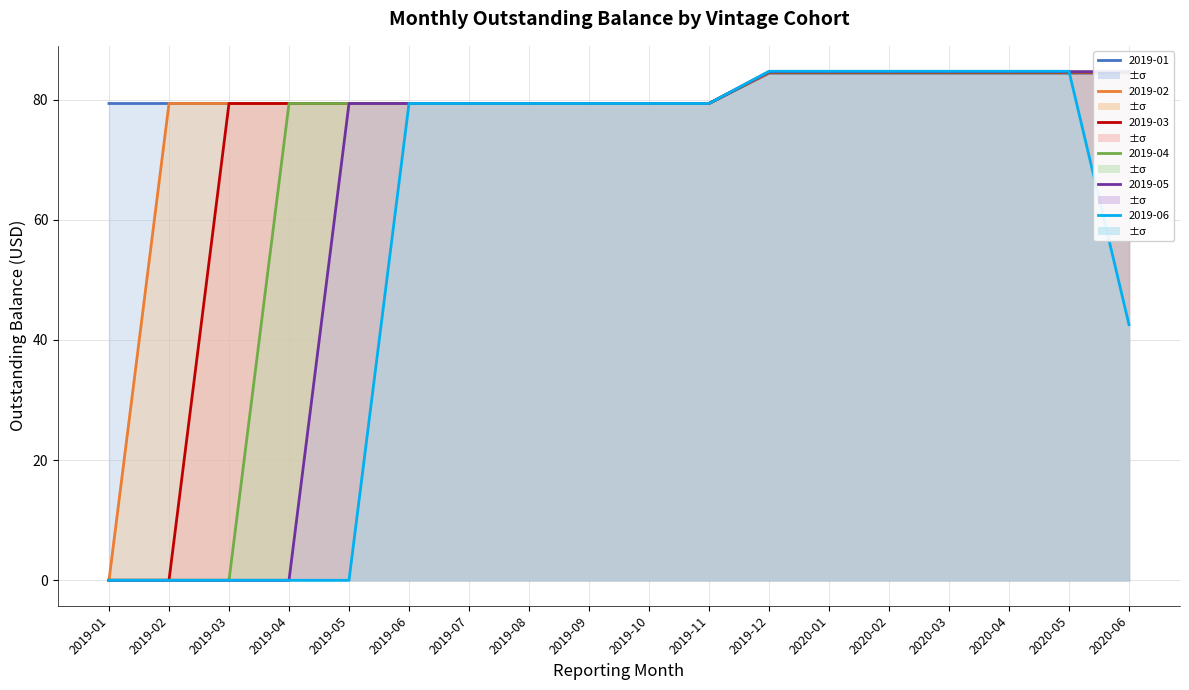

Is the value of 2019-01-31 at 2019-05 greater than the value of 2019-02-28 at 2020-06?

No